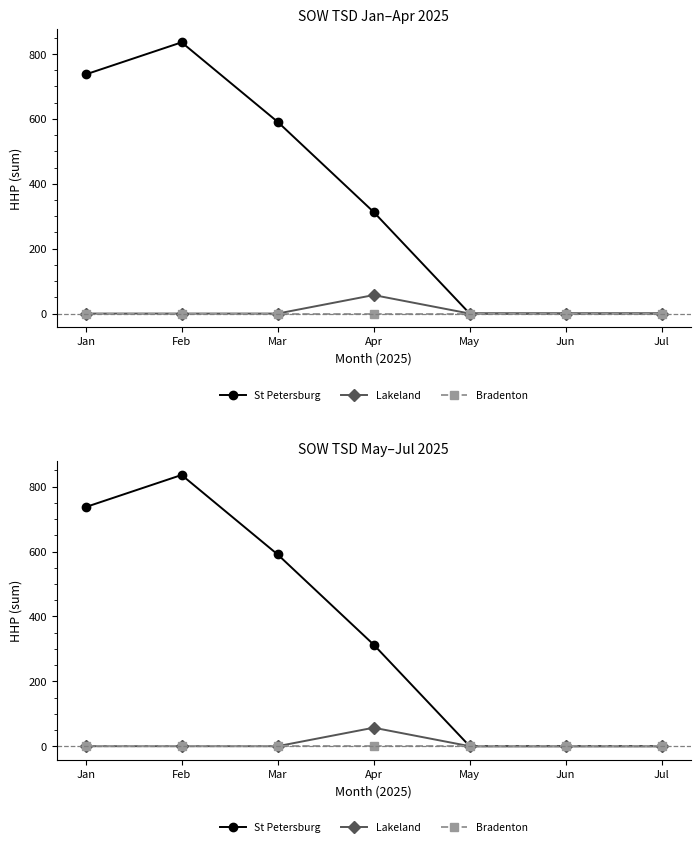

True or false: St Petersburg and Bradenton intersect in this chart.

False